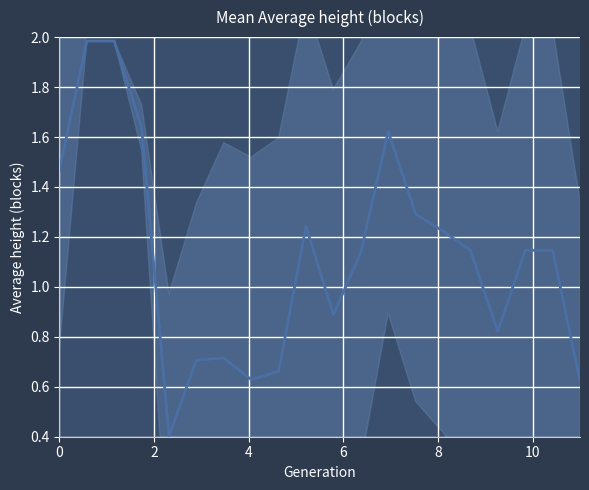

The chart shows a value of 0.4 at 10. True or false?

False